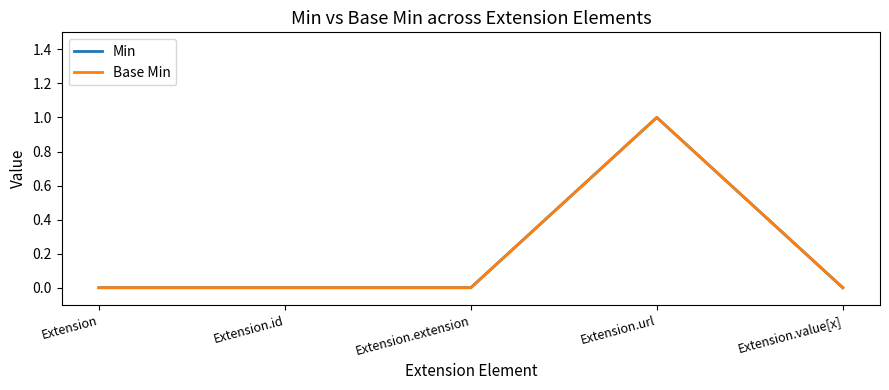

True or false: Min and Base Min cross at least once.

False